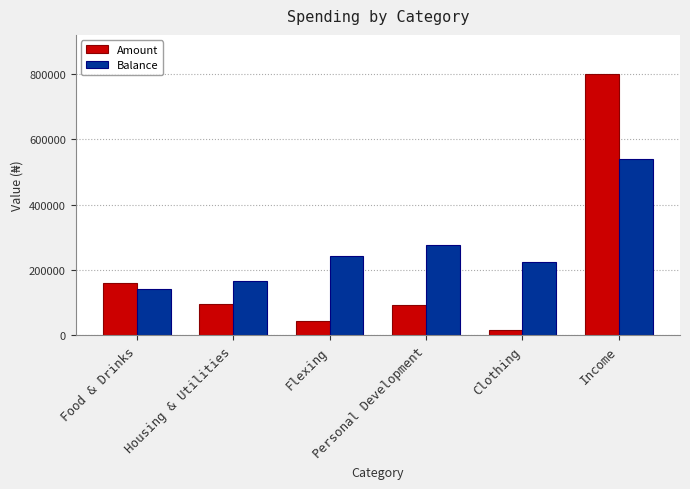

Are the bars grouped side by side (vs. stacked)?

Yes